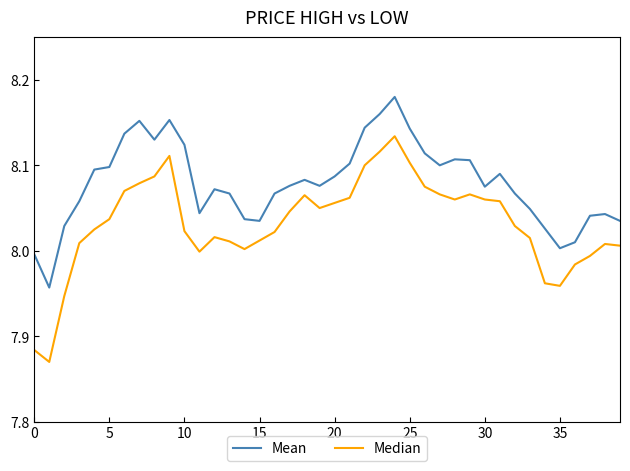

Rank the series by their maximum value, from lowest to highest.

Median, Mean